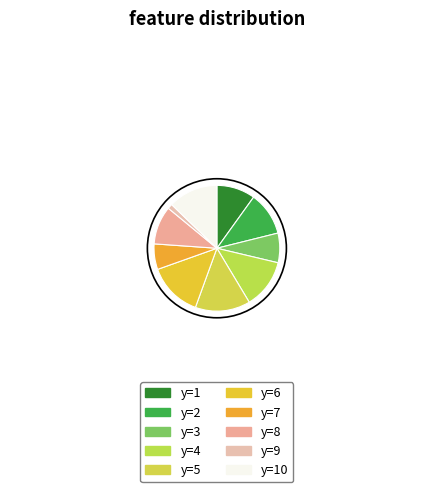

Does any single category account for the majority?

No